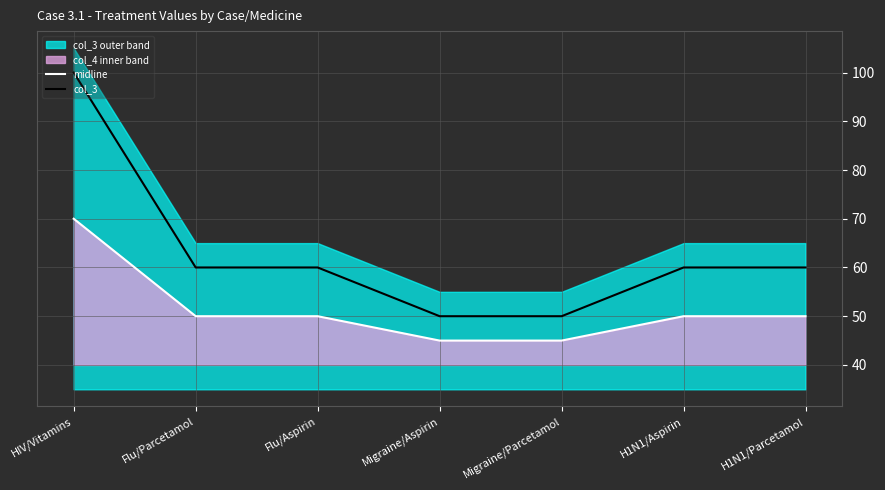

The value of midline at Flu/Aspirin is 50. True or false?

True